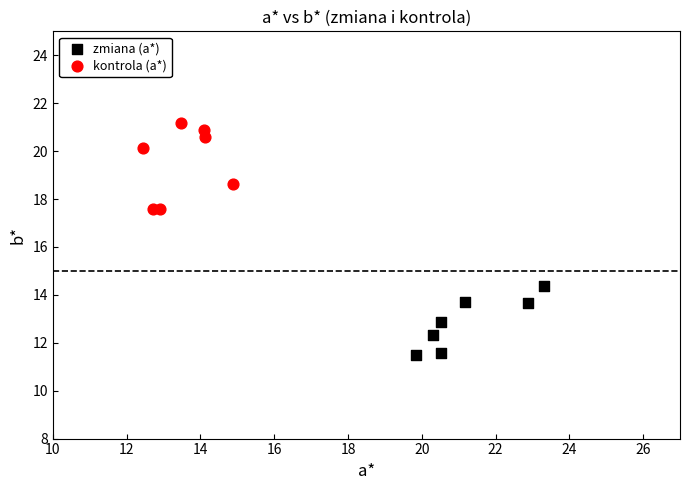

Which series reaches the minimum Y coordinate?

zmiana (a*)